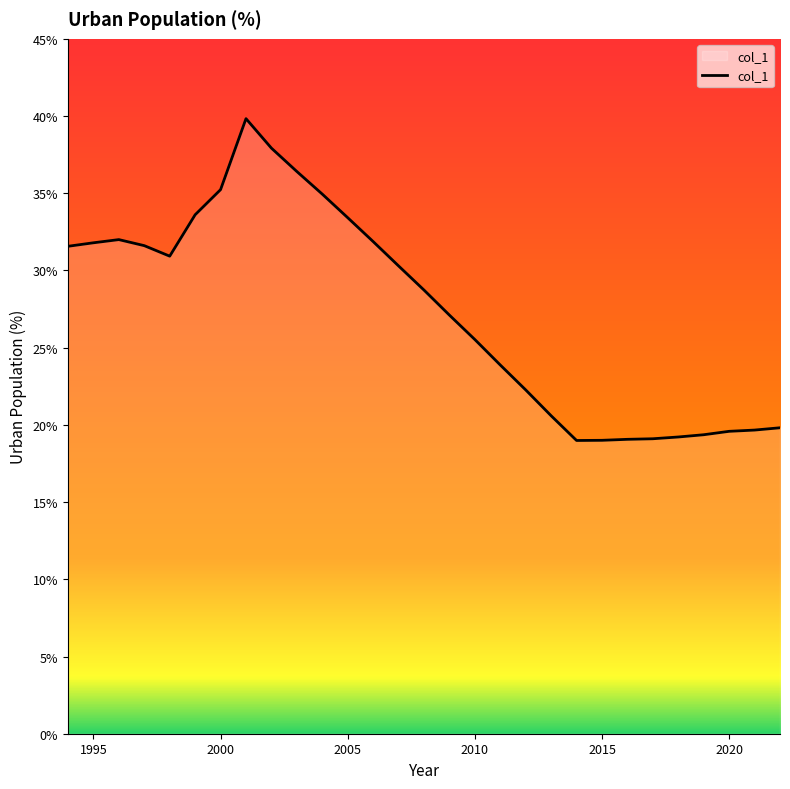

What is the maximum value shown in the chart?

39.8